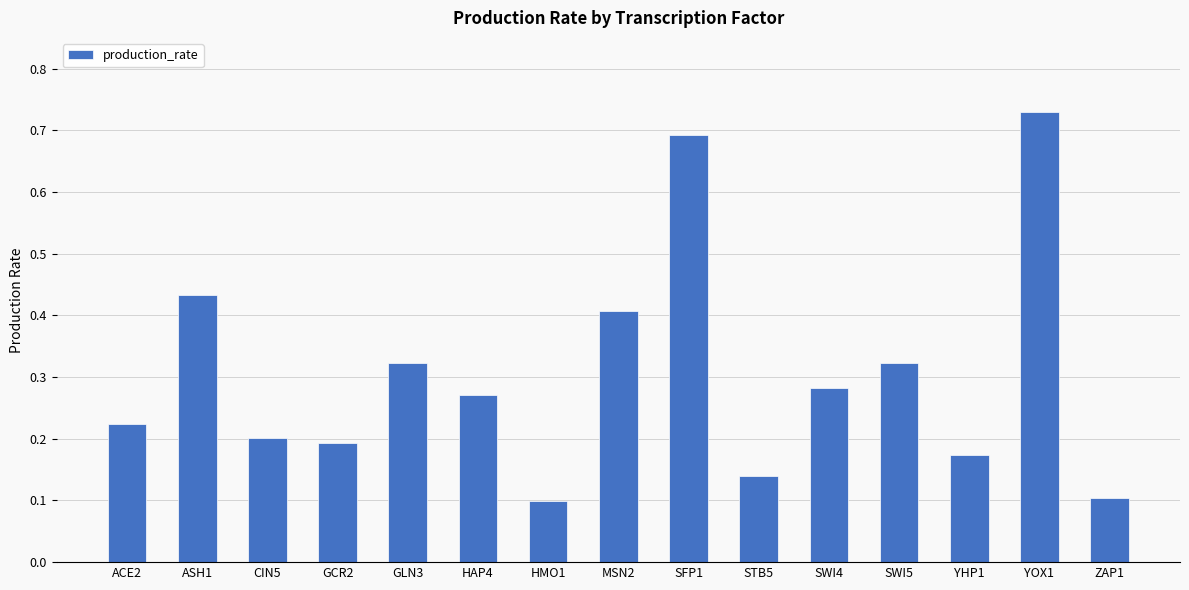

What is the change in value from CIN5 to STB5?

-0.1